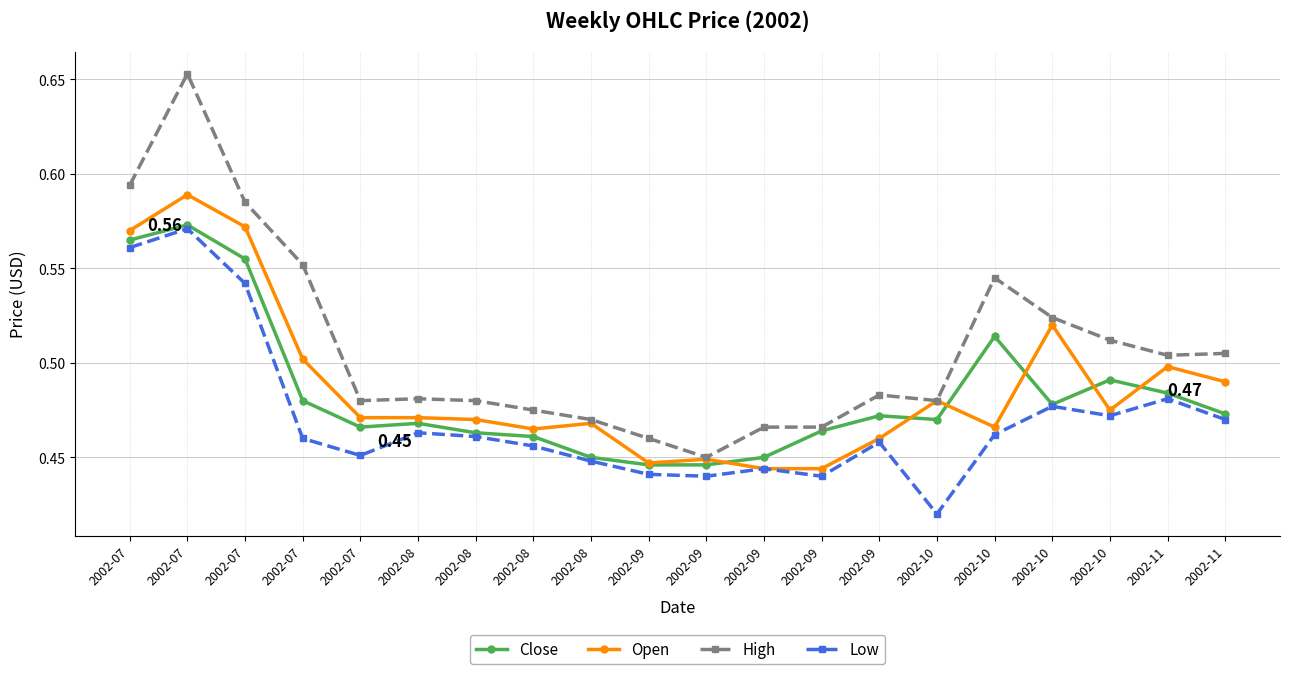

What is the total value across all series at 2002-10?

1.8